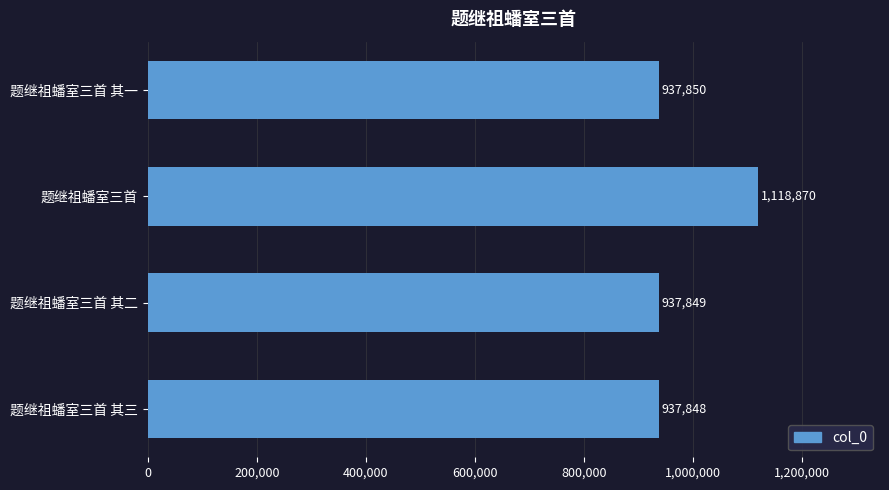

What value does the data have at 题继祖蟠室三首, to the nearest 50?

1118850